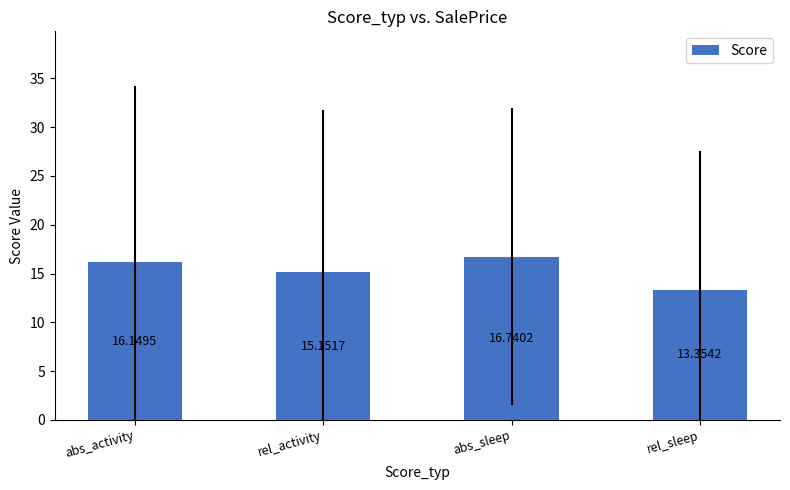

Rank the categories by value from highest to lowest.

abs_sleep, abs_activity, rel_activity, rel_sleep